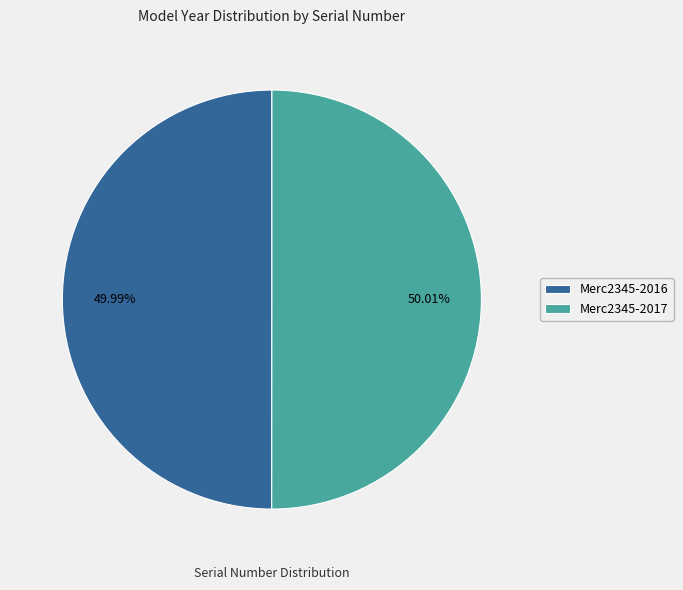

To the nearest percent, what percentage of the pie is Merc2345-2016?

50%